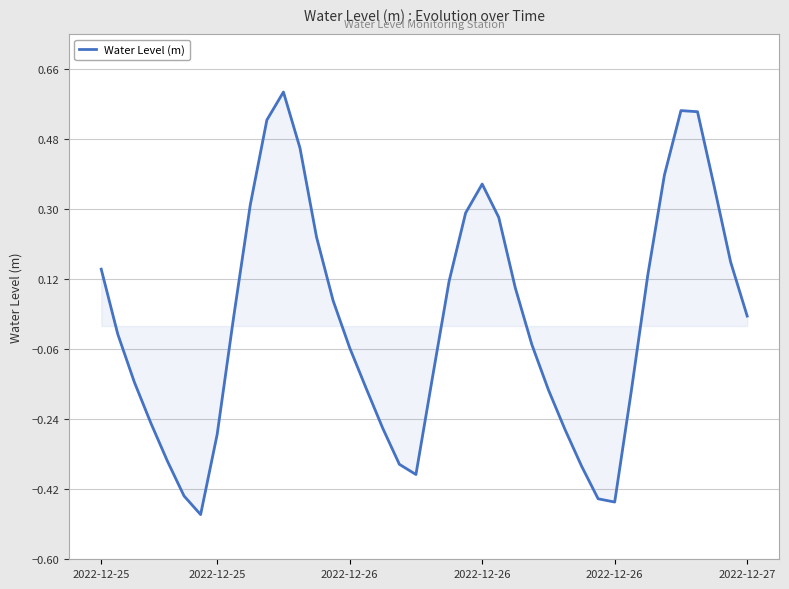

Is this an area chart (filled region under the line)?

Yes